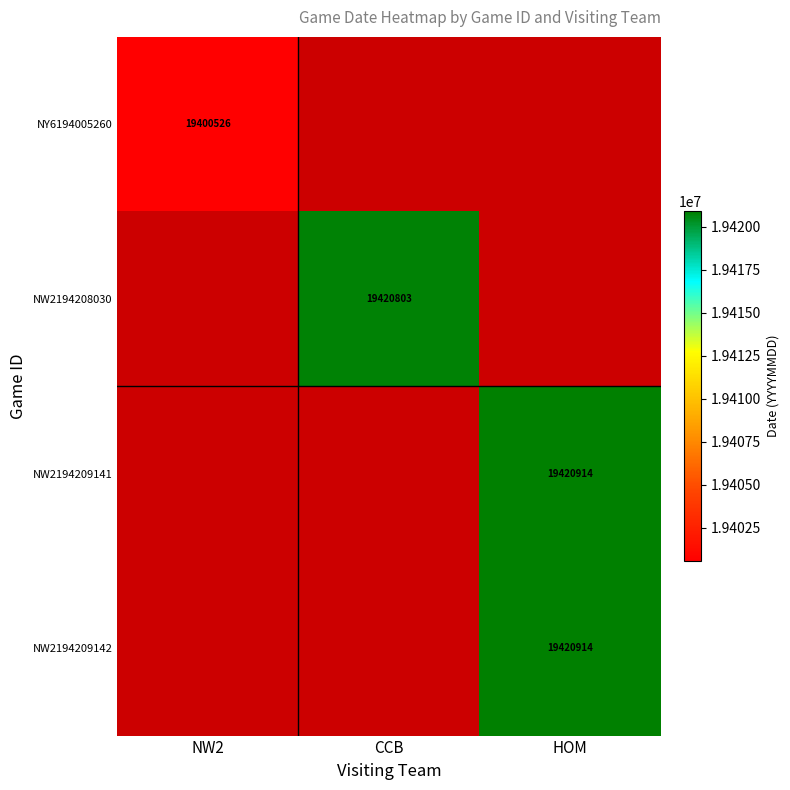

The NW2194209141 series shows 32718559 at HOM. True or false?

False